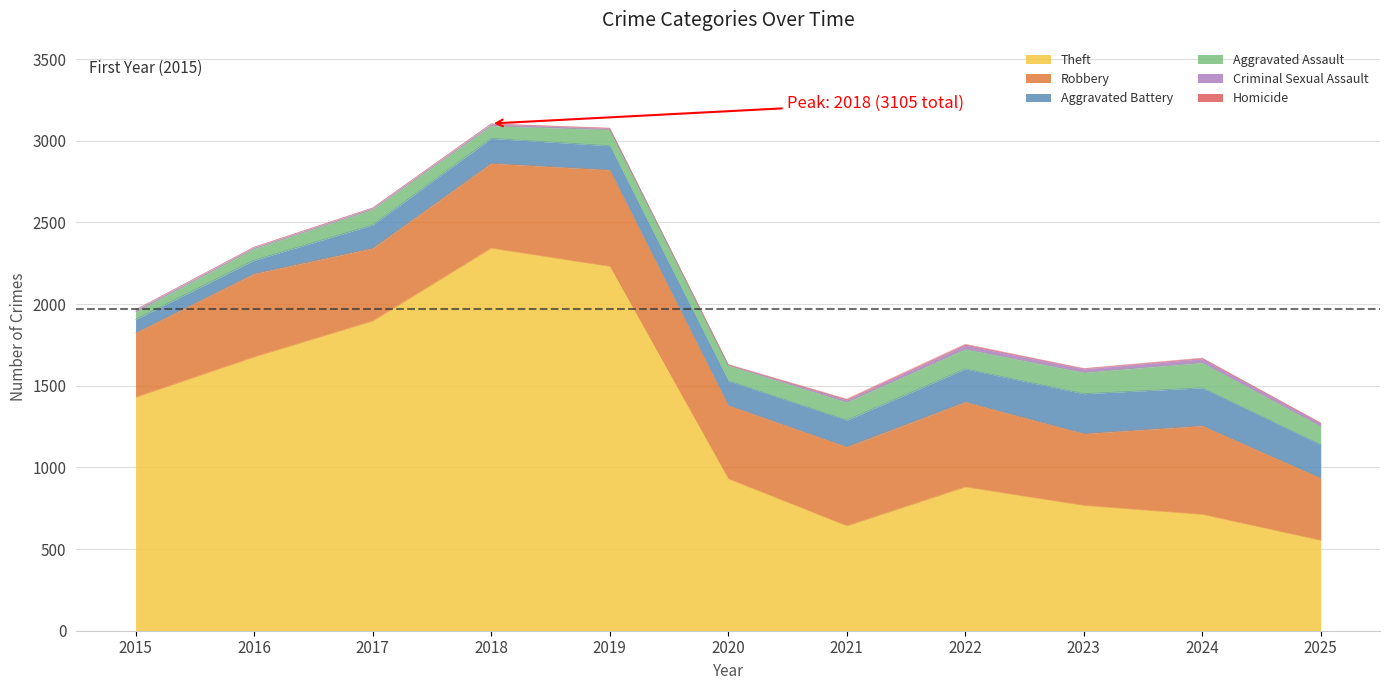

True or false: Aggravated Assault and Theft intersect in this chart.

False